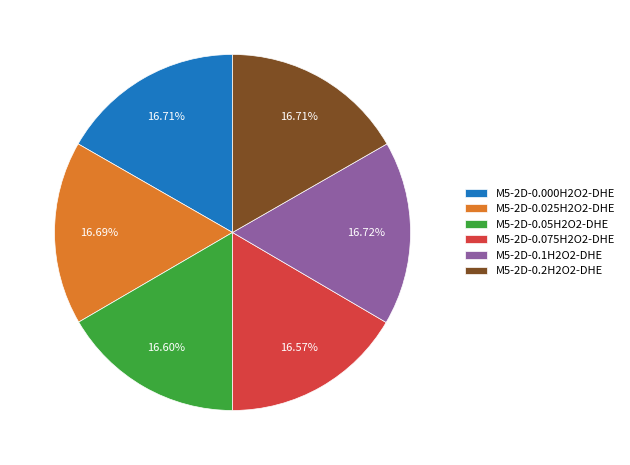

Combined, do M5-2D-0.1H2O2-DHE and M5-2D-0.2H2O2-DHE account for over 50%?

No